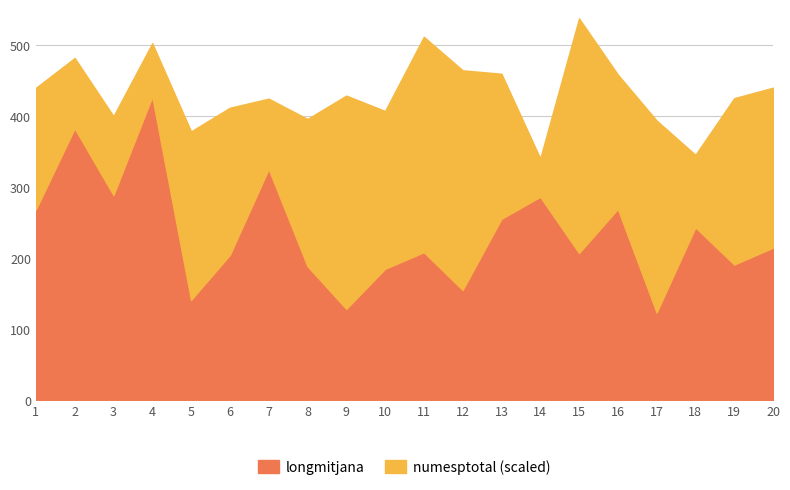

At which label does numesptotal reach its minimum?

14